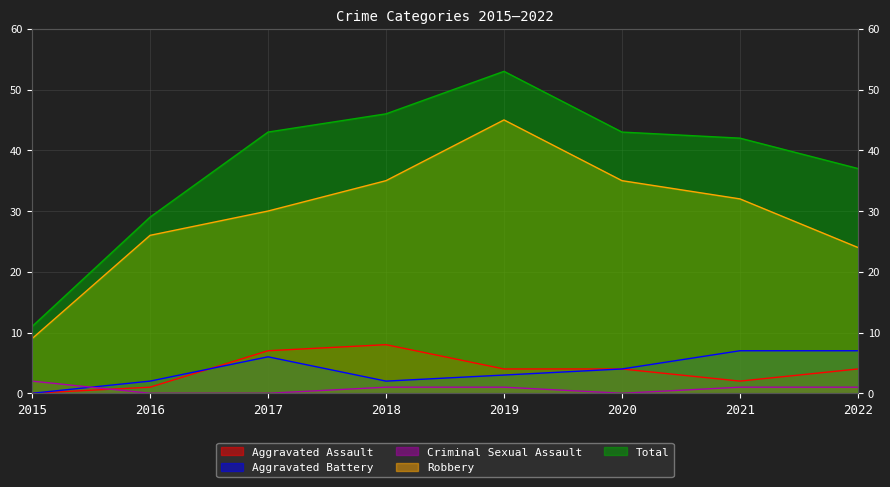

What is the value of the Criminal Sexual Assault point at the 5th from the left?

1